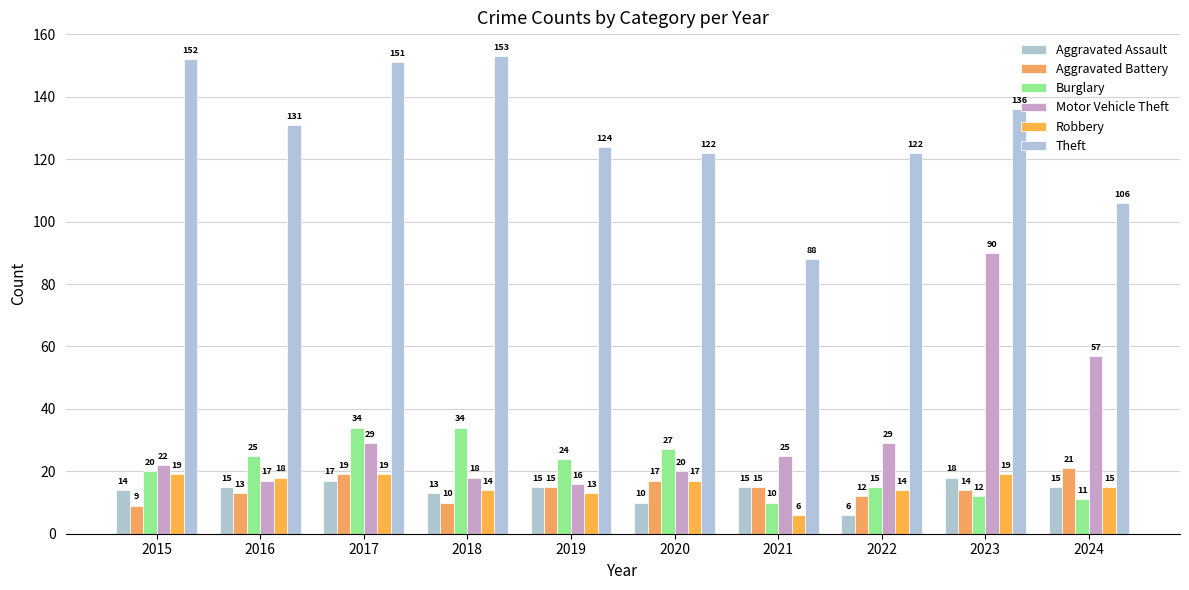

Reading left to right, list all the values displayed in this chart.

Aggravated Assault: 2015=14	2016=15	2017=17	2018=13	2019=15	2020=10	2021=15	2022=6	2023=18	2024=15
Aggravated Battery: 2015=9	2016=13	2017=19	2018=10	2019=15	2020=17	2021=15	2022=12	2023=14	2024=21
Burglary: 2015=20	2016=25	2017=34	2018=34	2019=24	2020=27	2021=10	2022=15	2023=12	2024=11
Motor Vehicle Theft: 2015=22	2016=17	2017=29	2018=18	2019=16	2020=20	2021=25	2022=29	2023=90	2024=57
Robbery: 2015=19	2016=18	2017=19	2018=14	2019=13	2020=17	2021=6	2022=14	2023=19	2024=15
Theft: 2015=152	2016=131	2017=151	2018=153	2019=124	2020=122	2021=88	2022=122	2023=136	2024=106